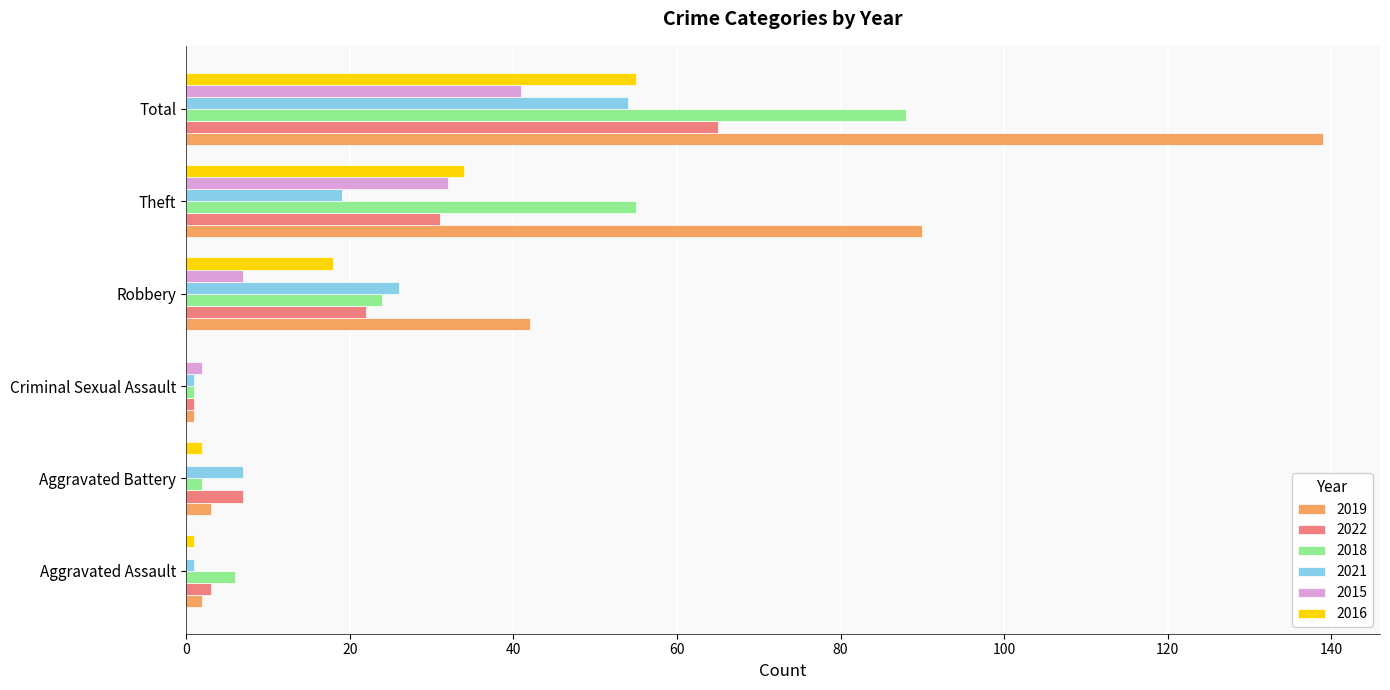

Which series has the largest total across all categories?

2019